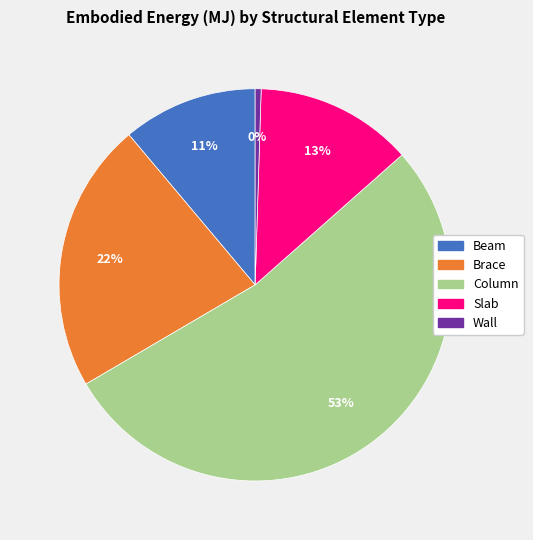

True or false: Brace accounts for 12% of the total.

False